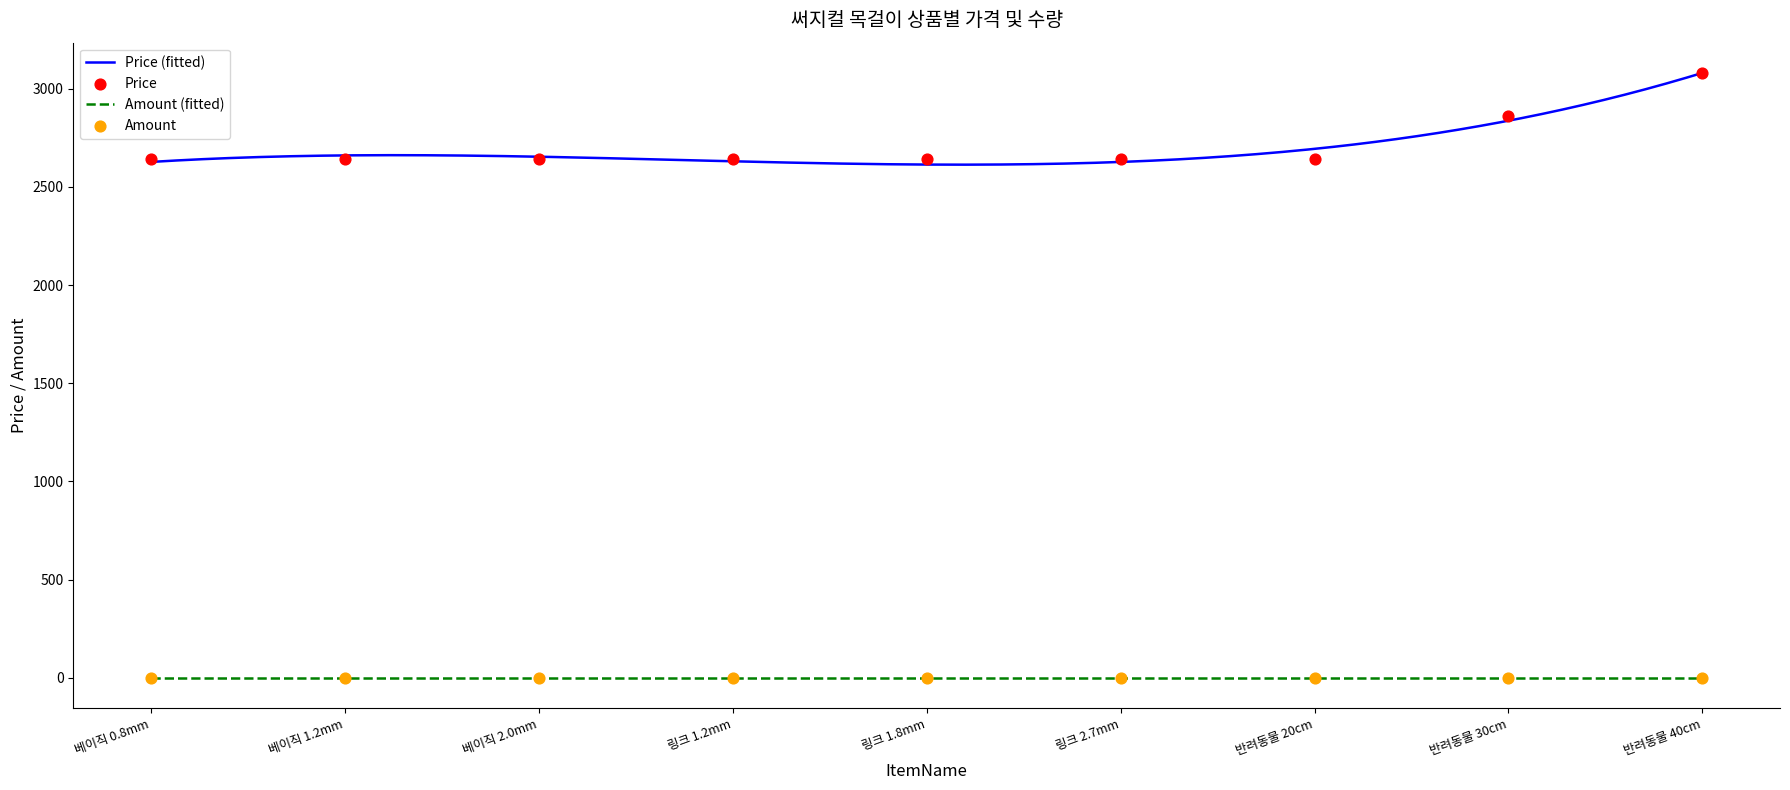

Approximately how many times larger is the value at 링크 1.8mm compared to 링크 1.2mm?

1.0